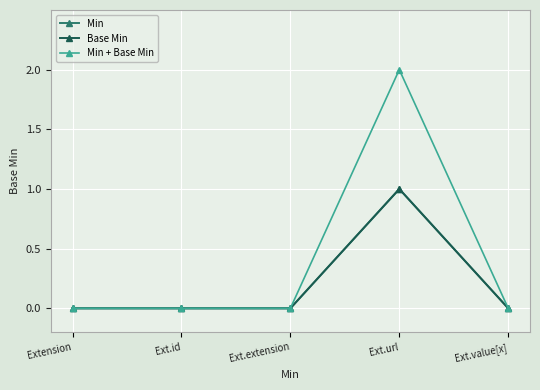

True or false: Base Min and Min intersect in this chart.

False